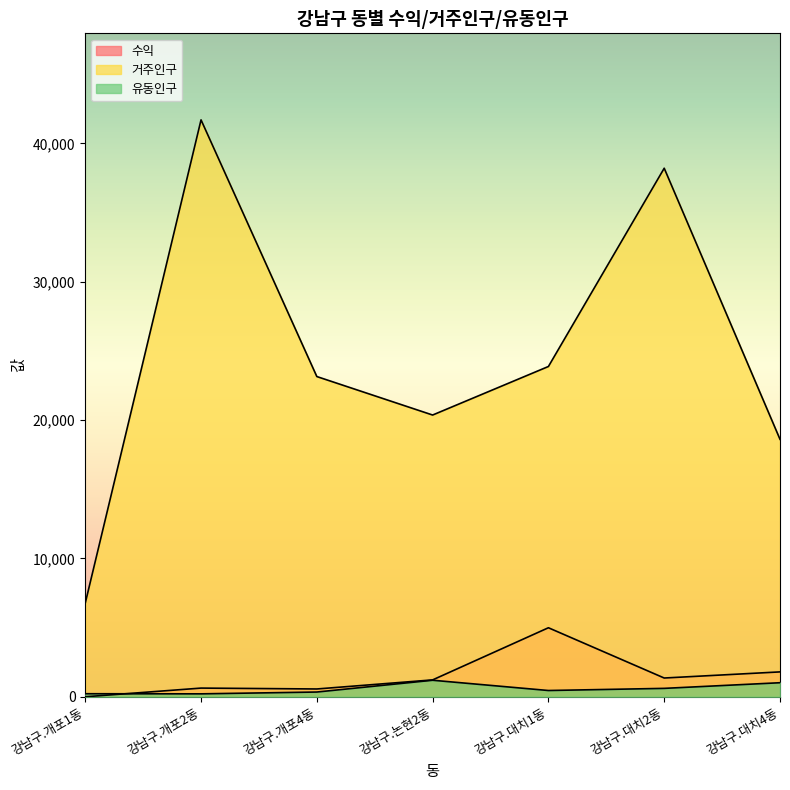

Where does the 유동인구 series first go above 453?

강남구.논현2동